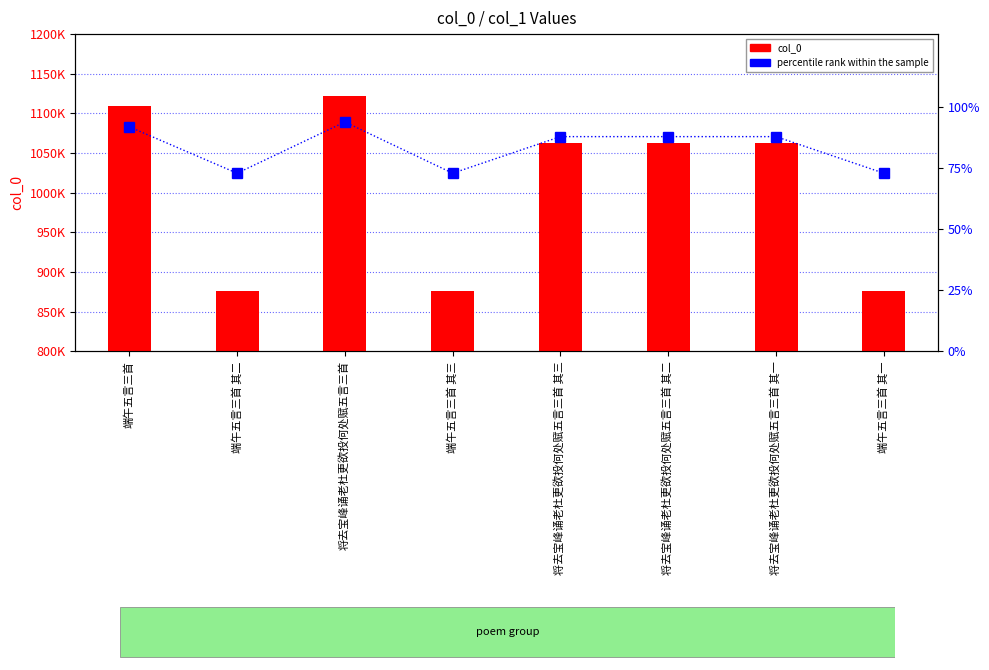

List the series in order of their peak value, lowest first.

percentile rank within the sample, col_0